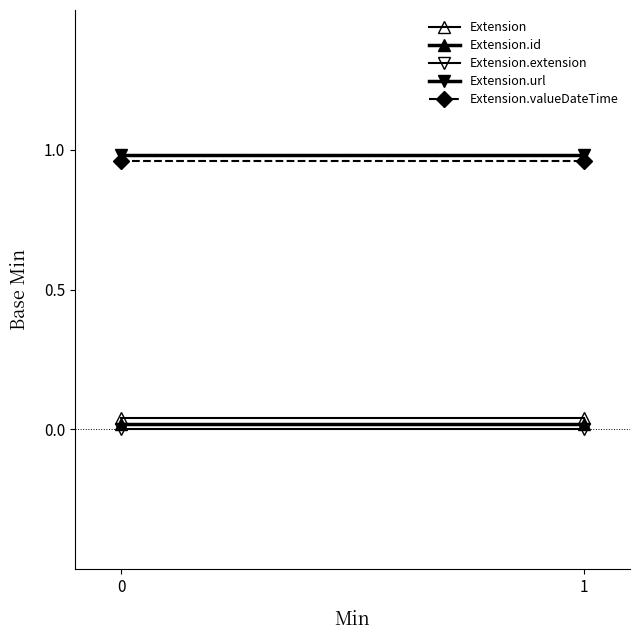

What is the sum of the Extension.url values at 1 and 0?

2.0